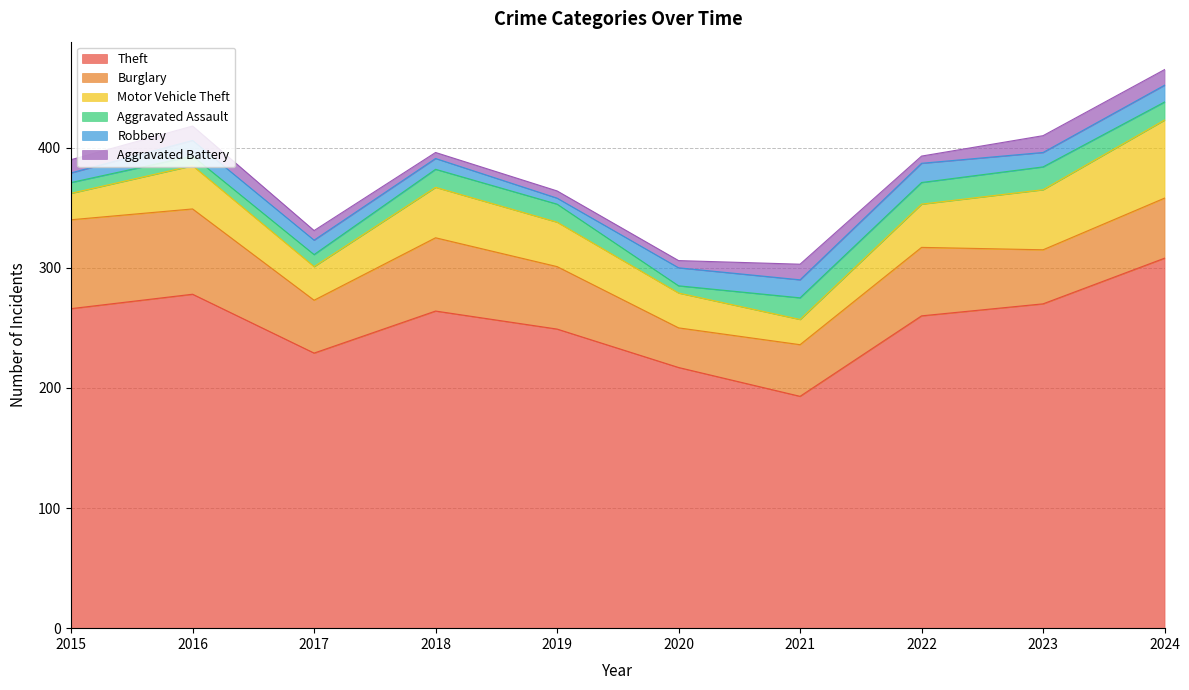

Rank the categories by Aggravated Assault value from highest to lowest.

2023, 2021, 2022, 2018, 2019, 2024, 2017, 2015, 2016, 2020